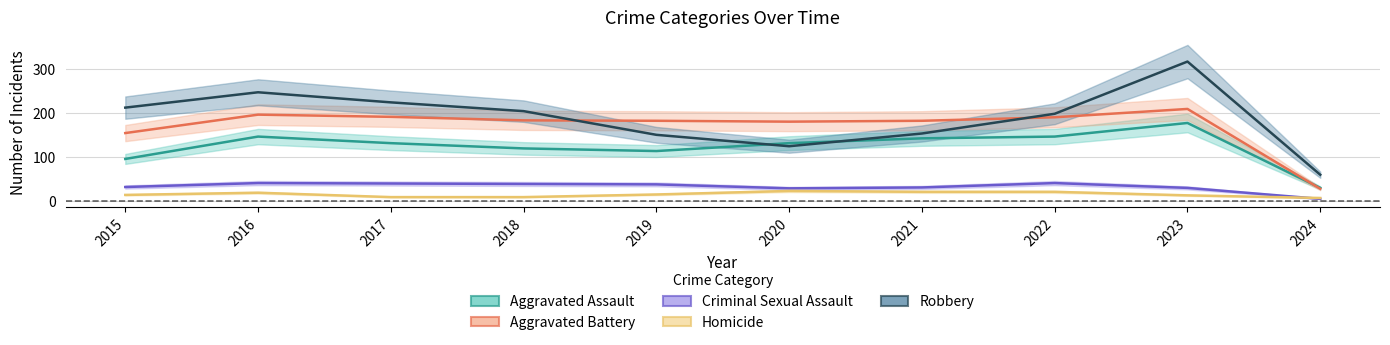

Reading left to right, what are all the values shown in this chart?

Aggravated Assault: 2015=95	2016=146	2017=131	2018=119	2019=113	2020=131	2021=142	2022=146	2023=177	2024=29
Aggravated Battery: 2015=154	2016=196	2017=191	2018=183	2019=182	2020=180	2021=182	2022=190	2023=209	2024=27
Criminal Sexual Assault: 2015=31	2016=40	2017=39	2018=38	2019=37	2020=28	2021=30	2022=40	2023=29	2024=4
Homicide: 2015=13	2016=18	2017=8	2018=8	2019=14	2020=22	2021=20	2022=20	2023=12	2024=6
Robbery: 2015=212	2016=247	2017=224	2018=204	2019=150	2020=124	2021=153	2022=198	2023=317	2024=59